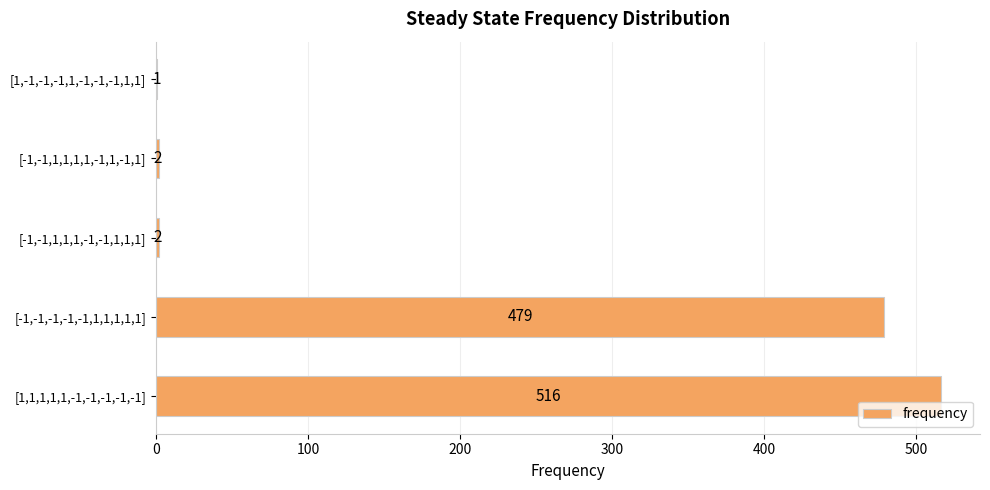

What is the sum of the values at [-1,-1,-1,-1,-1,1,1,1,1,1] and [-1,-1,1,1,1,1,-1,1,-1,1]?

481